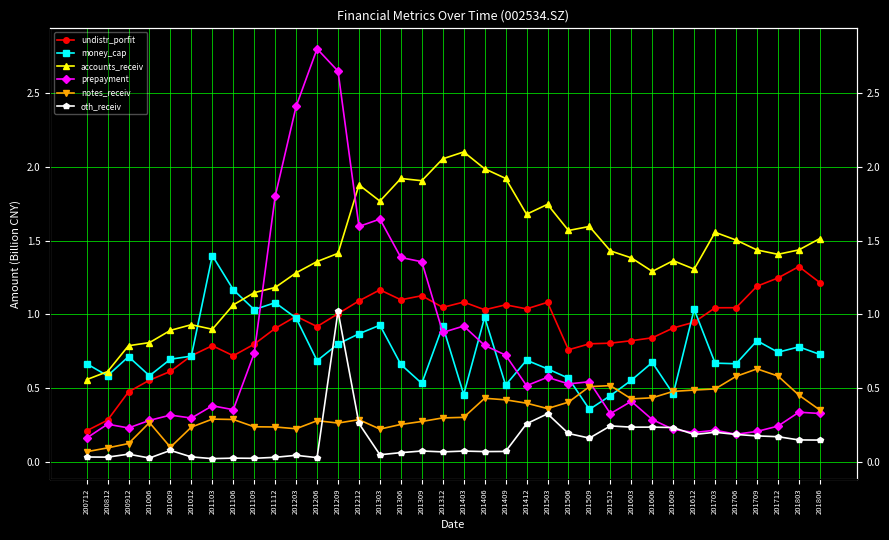

At which category does the chart reach its minimum across all series?

201103